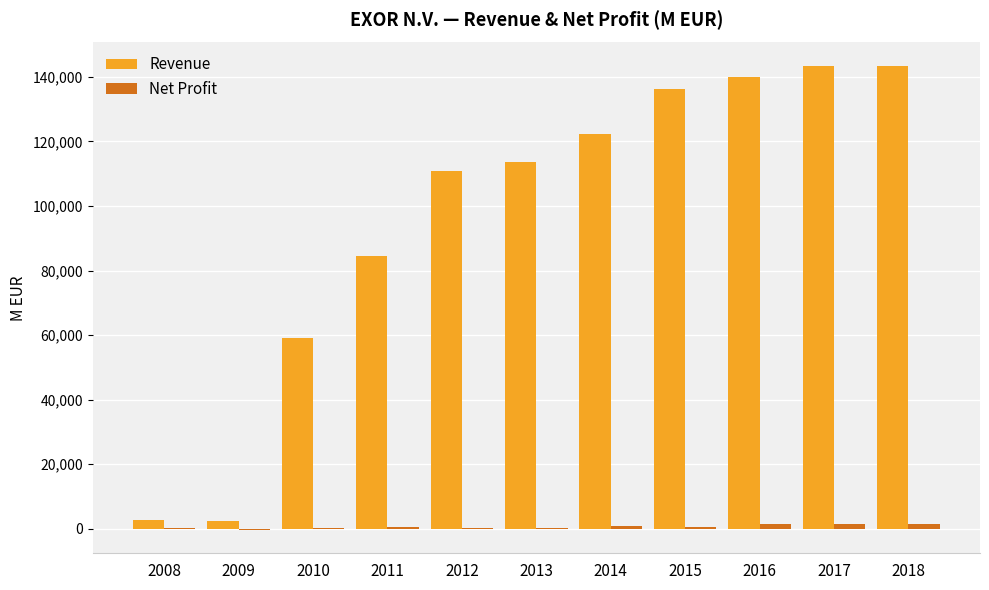

Does the chart contain stacked bars?

No